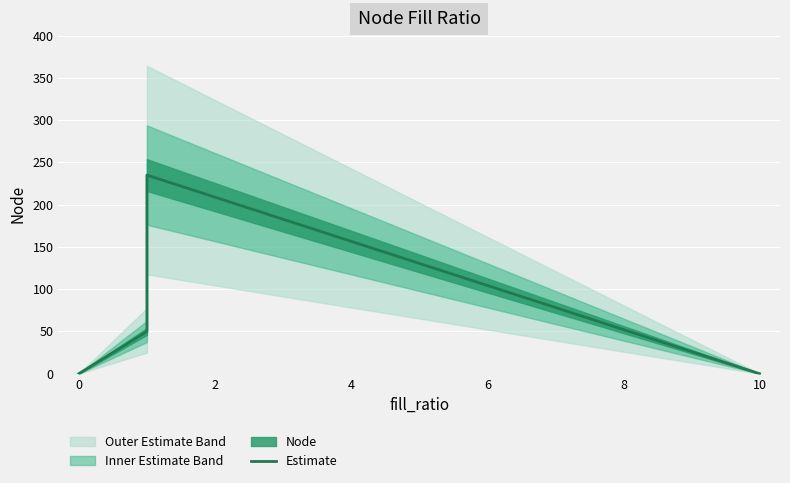

The chart shows a value of 328 at 12. True or false?

False